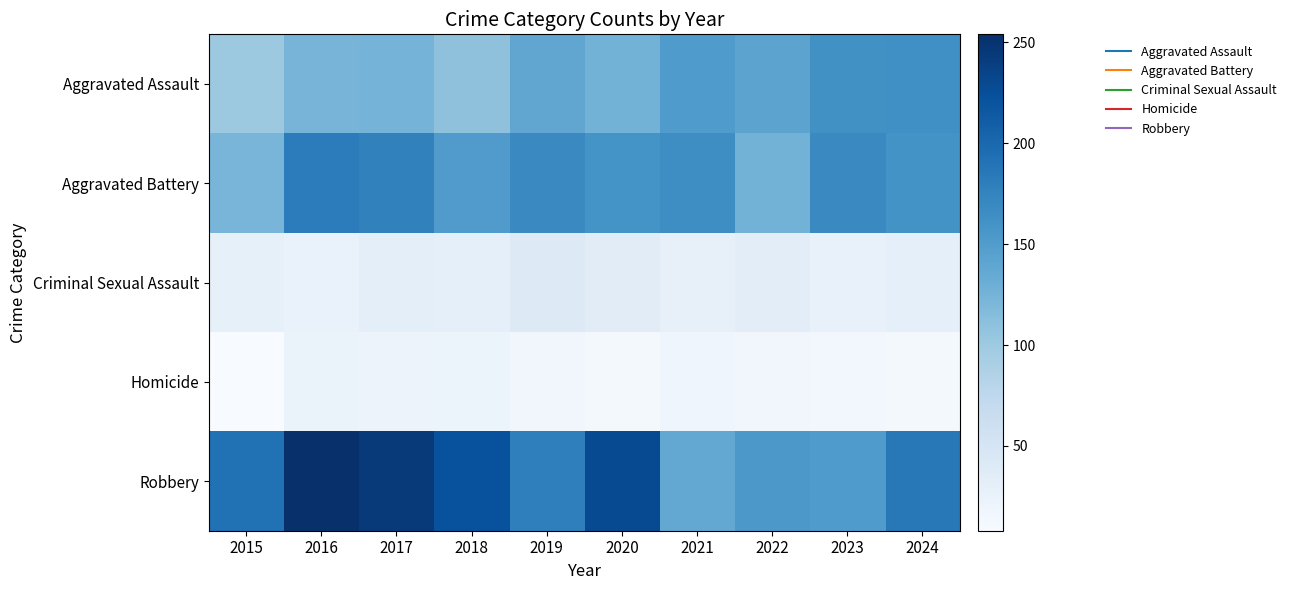

Reading left to right, what are all the values shown in this chart?

Aggravated Assault: 2015=101	2016=124	2017=125	2018=109	2019=139	2020=126	2021=152	2022=142	2023=162	2024=163
Aggravated Battery: 2015=123	2016=181	2017=177	2018=151	2019=169	2020=159	2021=165	2022=126	2023=169	2024=160
Criminal Sexual Assault: 2015=29	2016=25	2017=32	2018=30	2019=40	2020=35	2021=28	2022=33	2023=27	2024=31
Homicide: 2015=8	2016=24	2017=22	2018=23	2019=16	2020=13	2021=19	2022=16	2023=14	2024=12
Robbery: 2015=192	2016=254	2017=245	2018=223	2019=179	2020=229	2021=137	2022=155	2023=152	2024=185